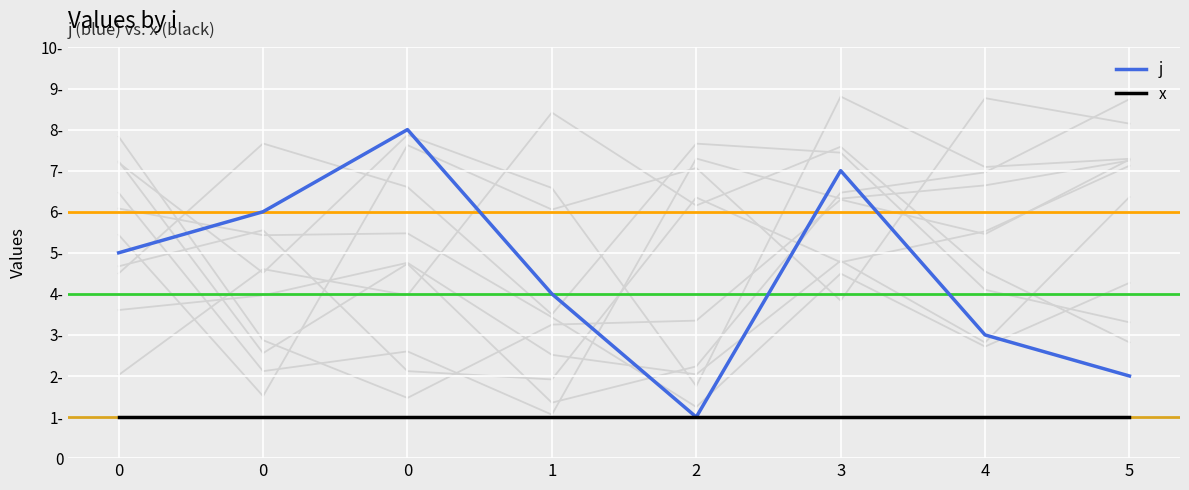

At how many categories does at least one series exceed 1?

7